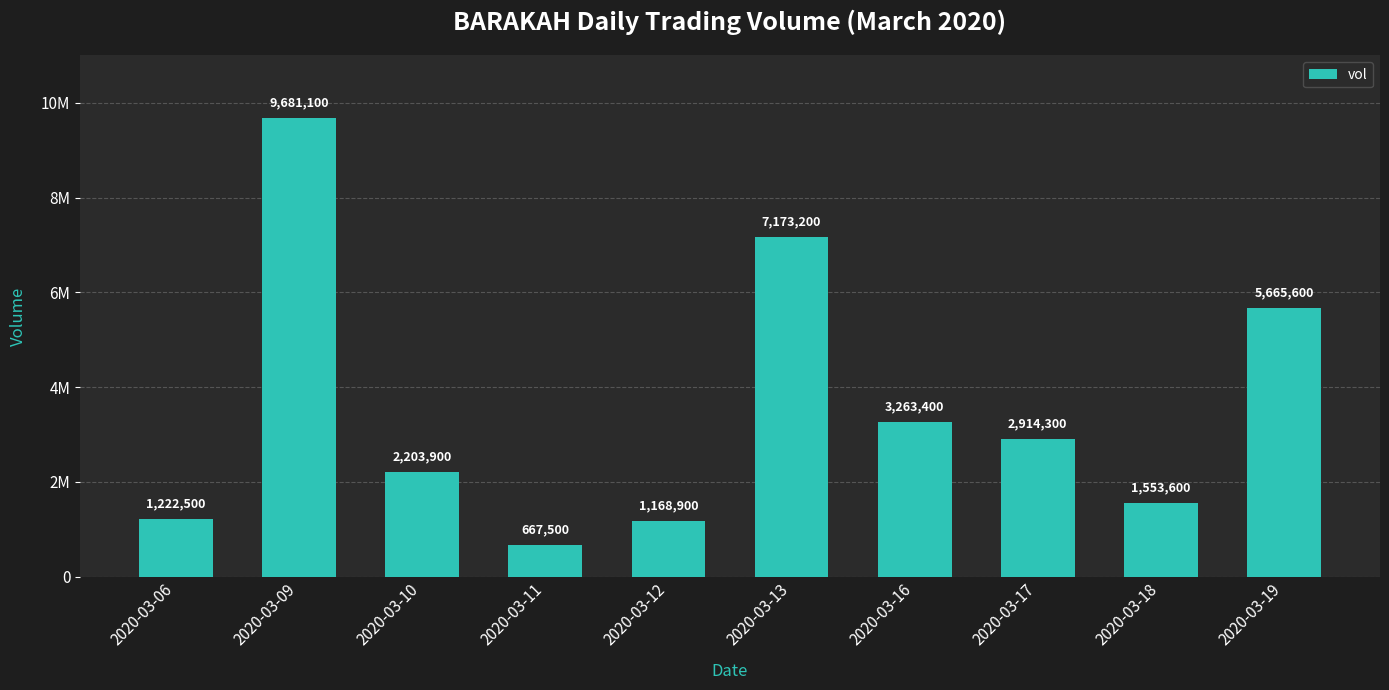

Are the bars horizontal?

No